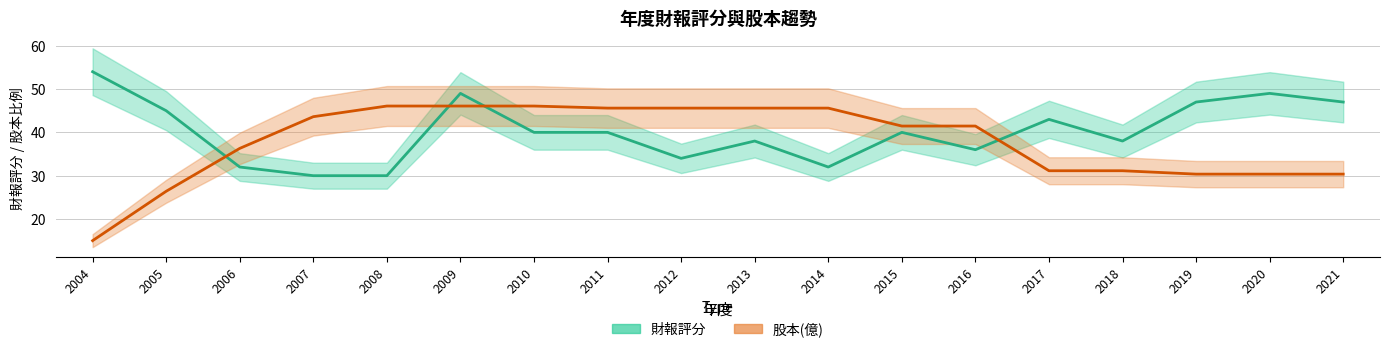

At which category is the sum across all series the highest?

2009